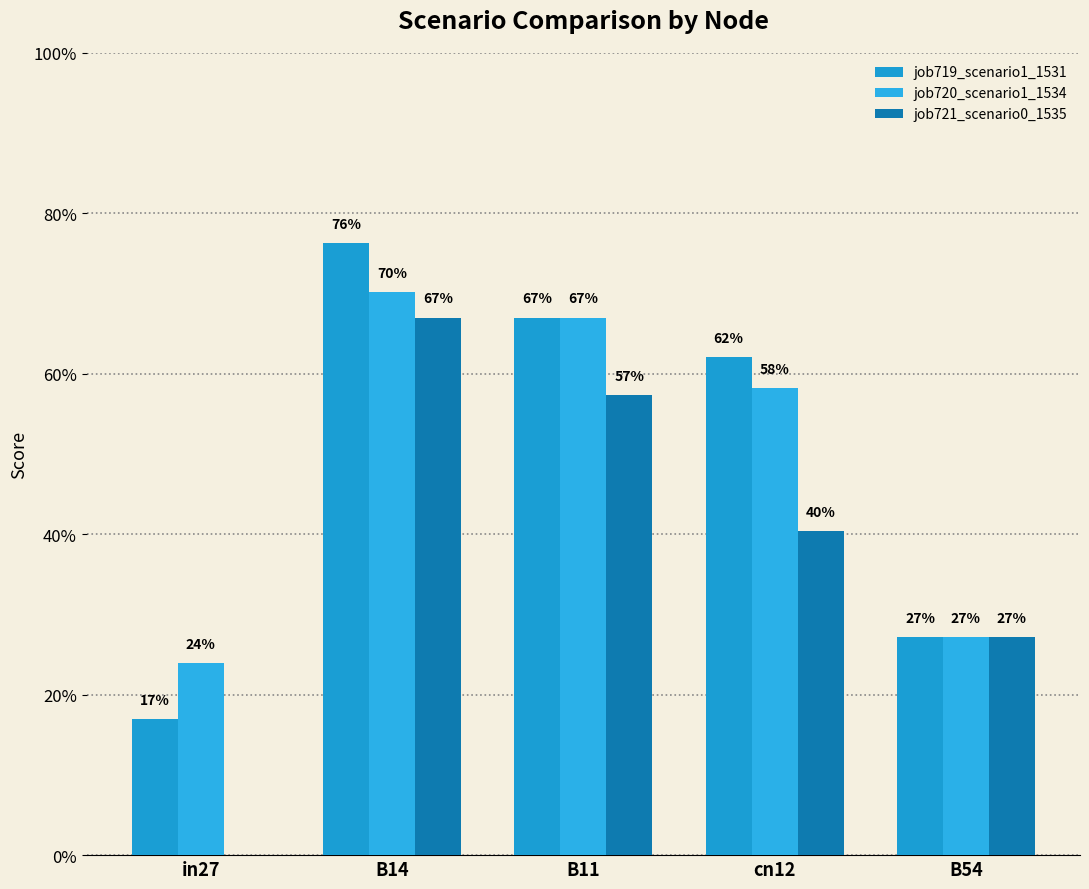

What is the label of the 3rd bar from the left?

B11